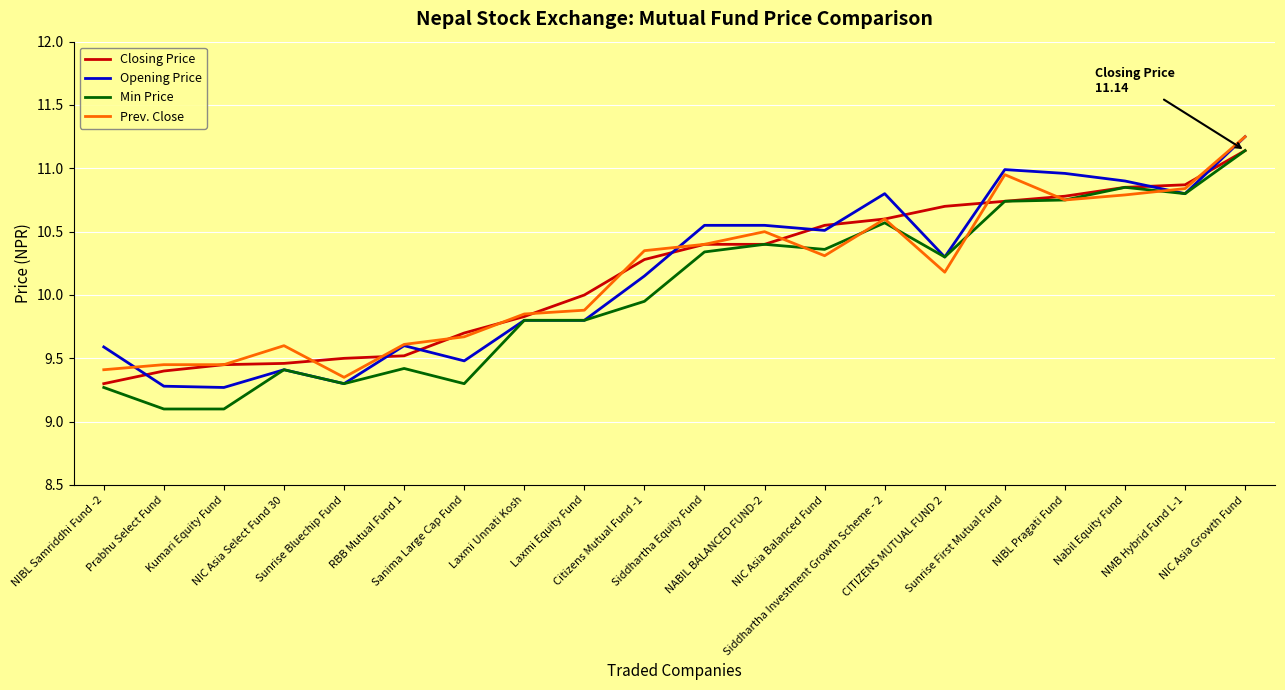

What is the minimum value shown in the chart?

9.1